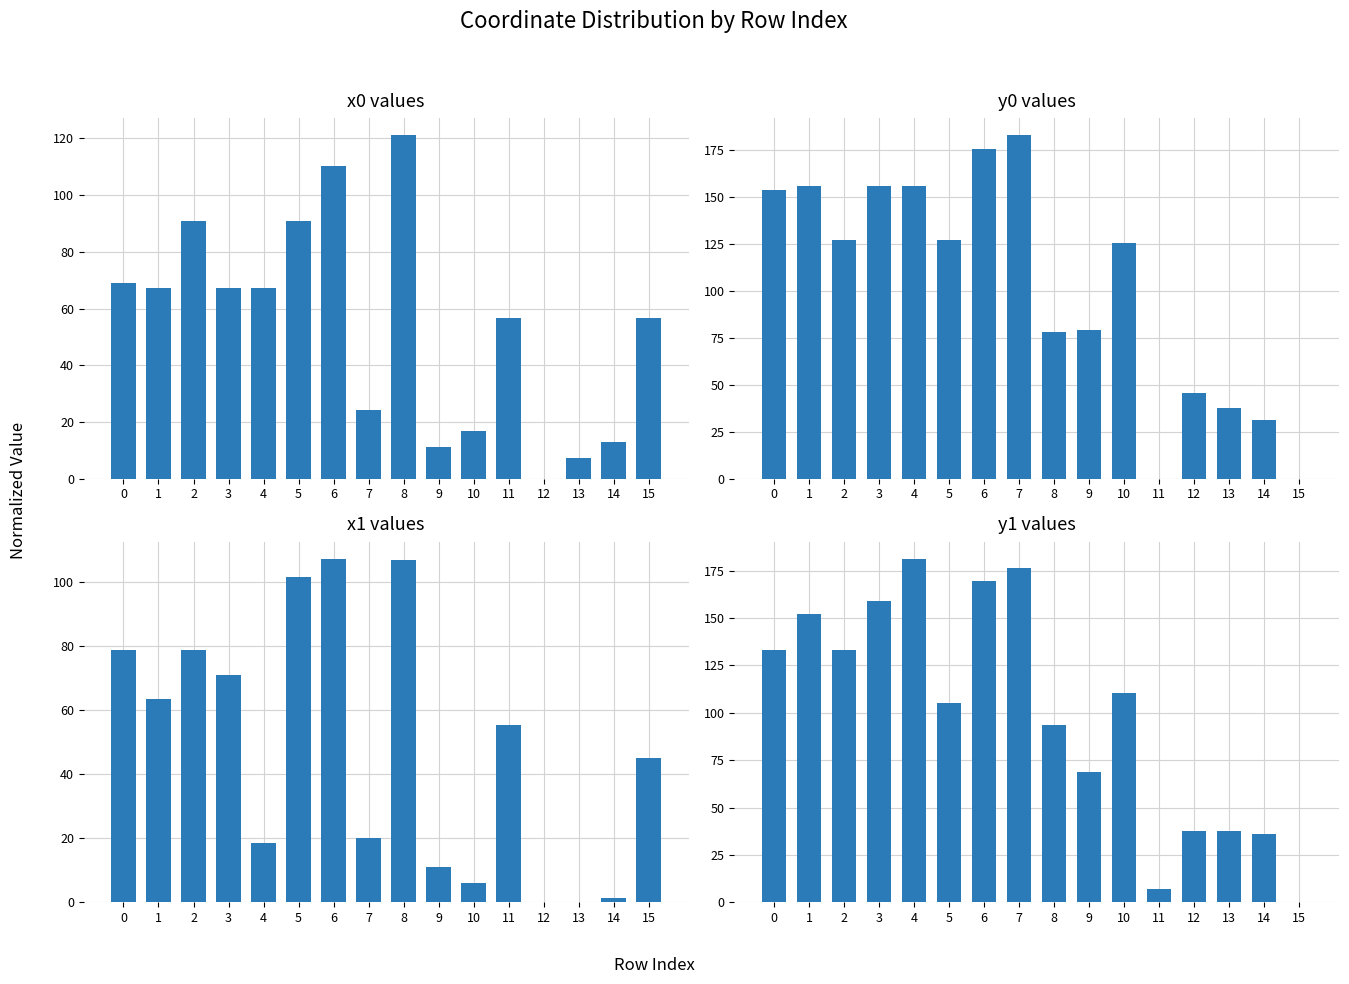

The value of x0 at 6 is 110.4. True or false?

True